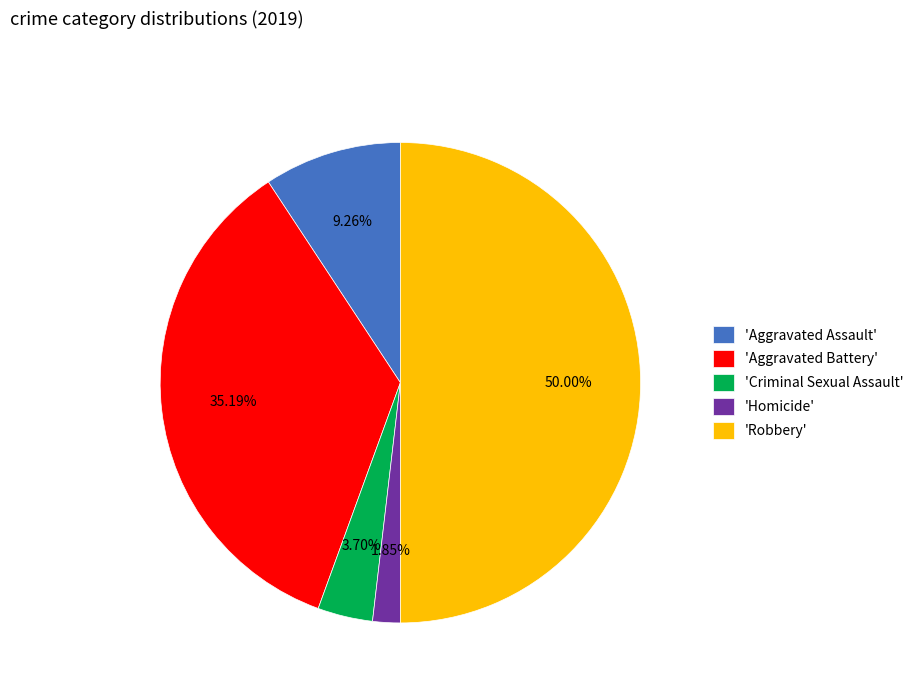

To the nearest percent, what is the difference between the largest and smallest slice percentages?

48%